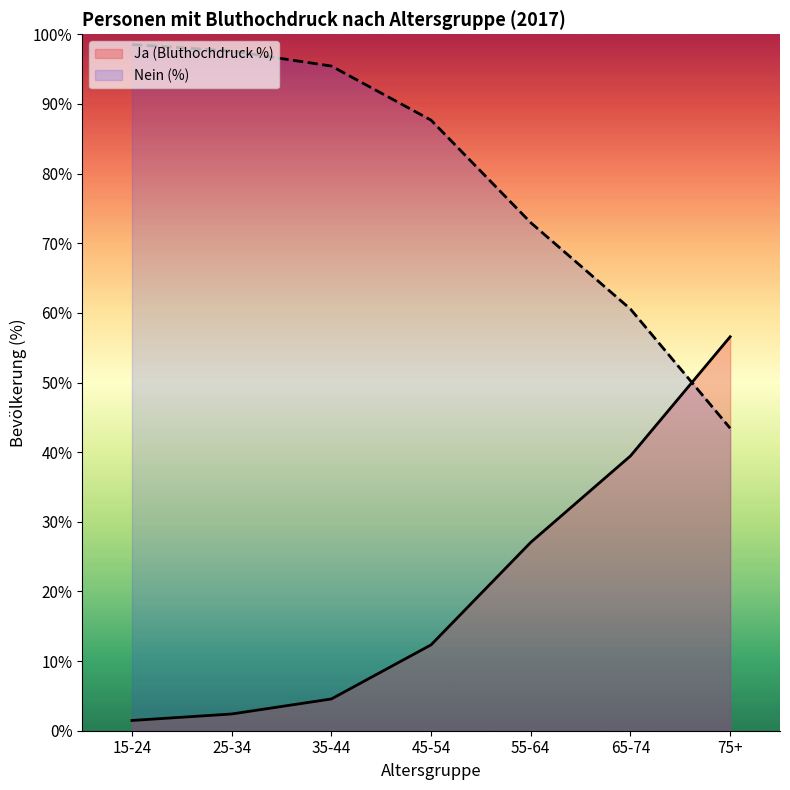

Reading left to right, what are all the values shown in this chart?

Ja (Bluthochdruck %): 1.5	2.4	4.6	12.3	27.1	39.5	56.6
Nein (%): 98.5	97.6	95.4	87.7	73.0	60.5	43.4